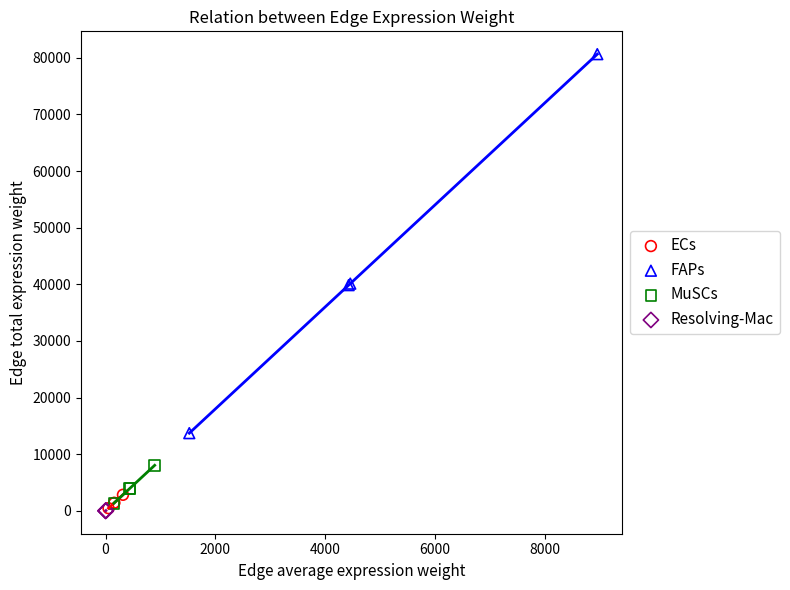

Which series has the widest spread of Y values?

FAPs